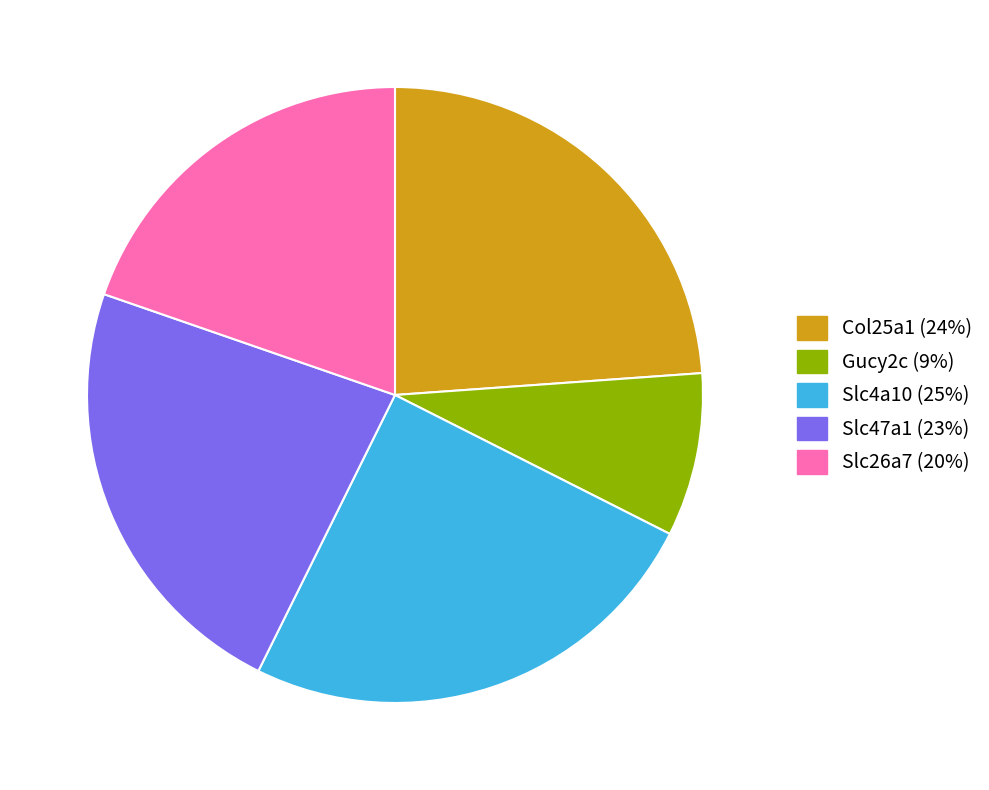

Does any single category account for the majority?

No